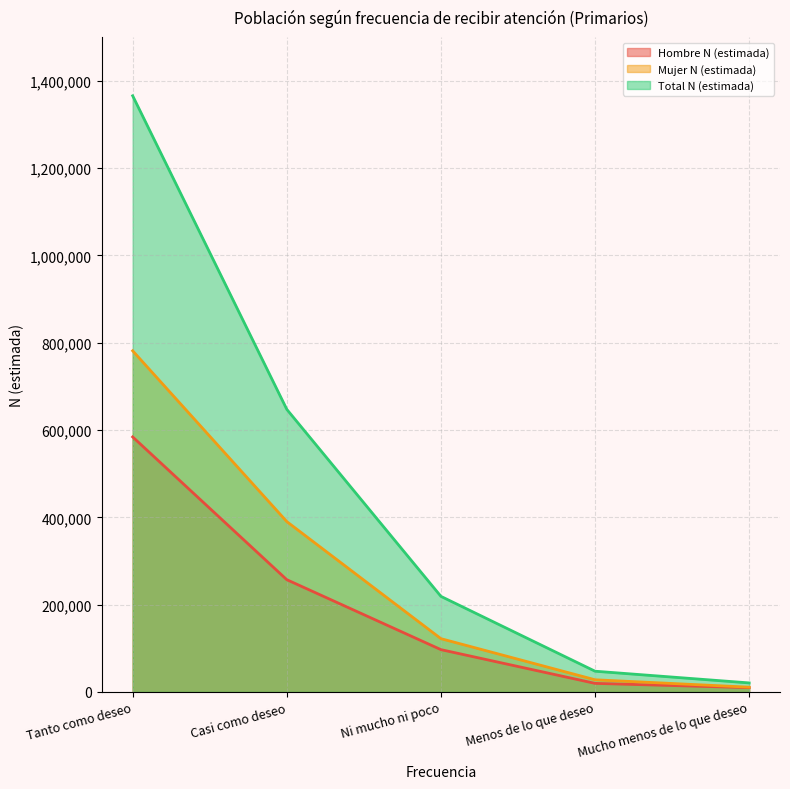

True or false: Mujer N (estimada) and Hombre N (estimada) intersect in this chart.

False